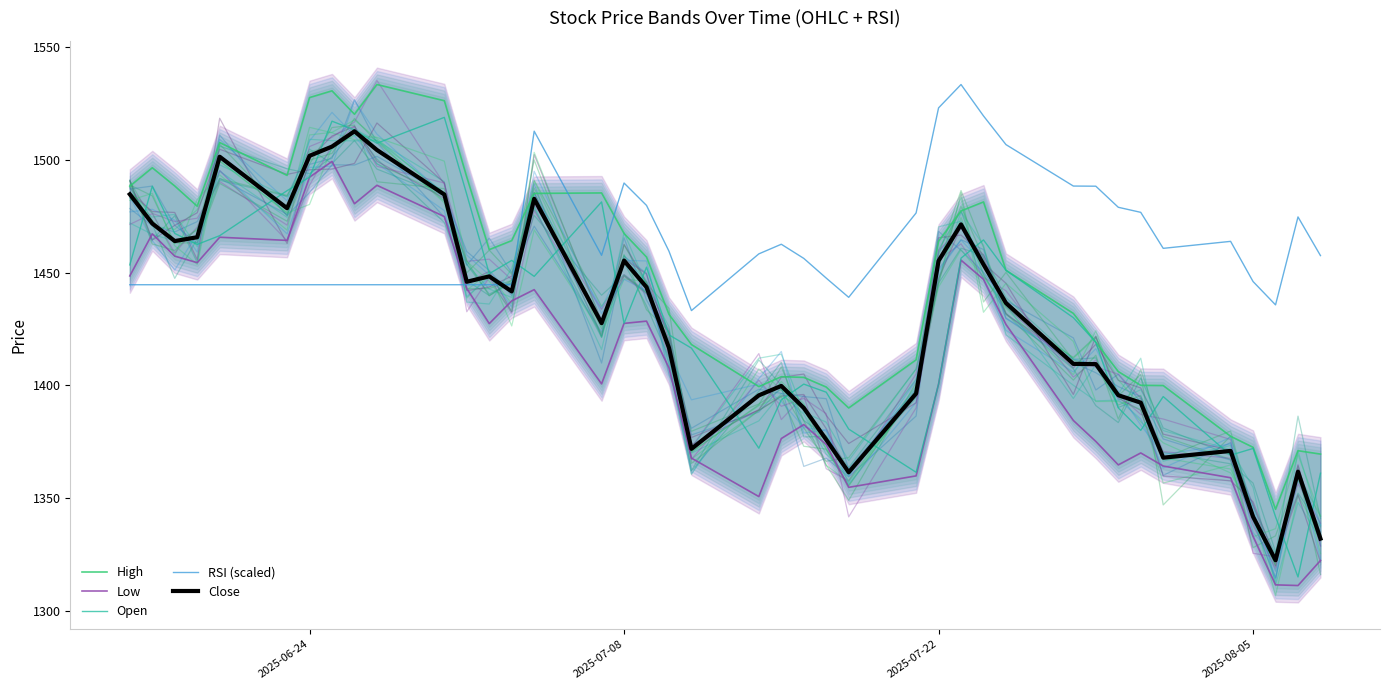

Is this an area chart (filled region under the line)?

No